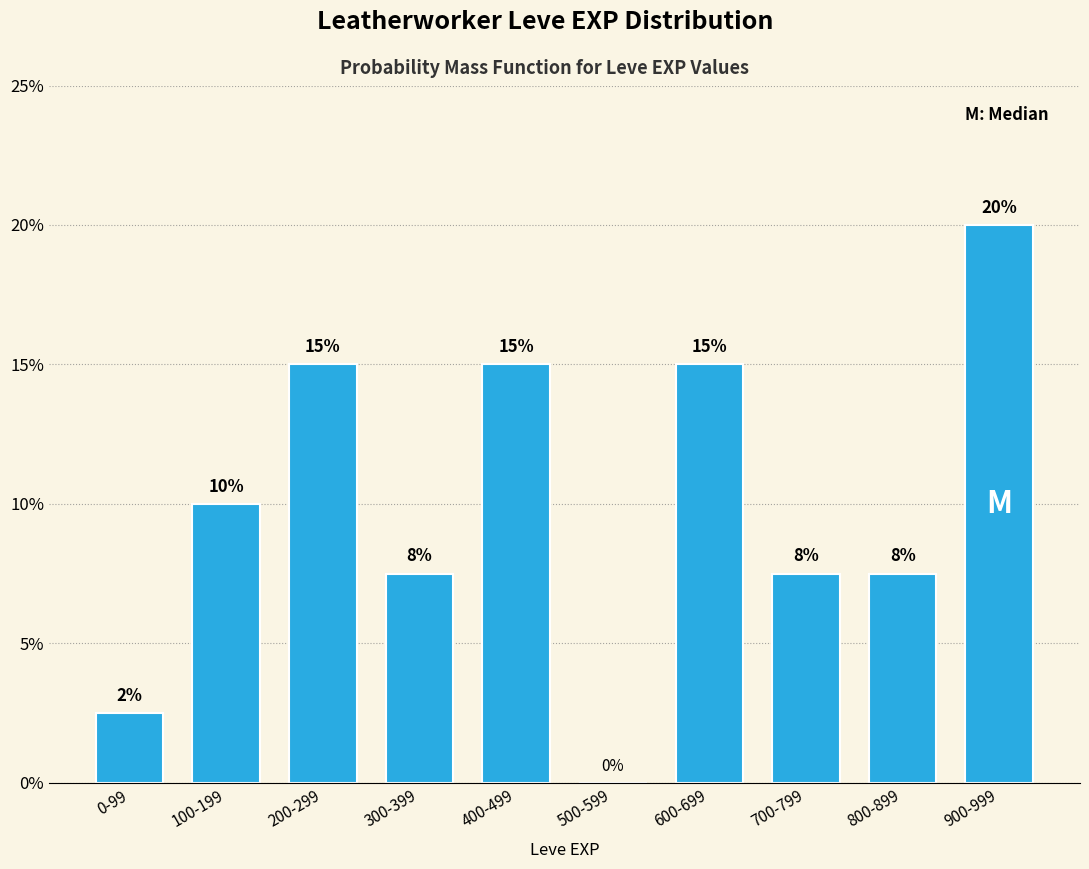

What value does the data have at 400-499?

15.0